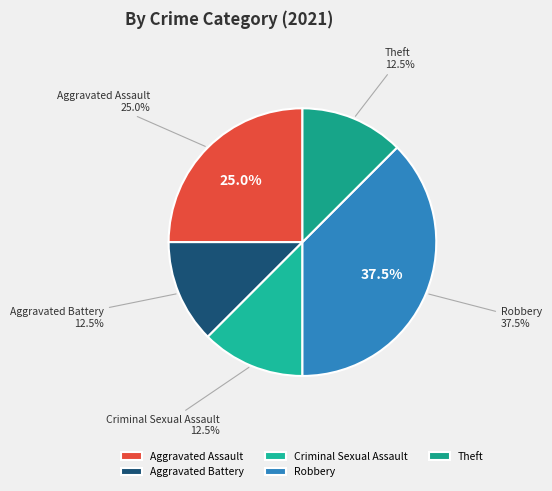

To the nearest percent, what is the average slice percentage?

20%